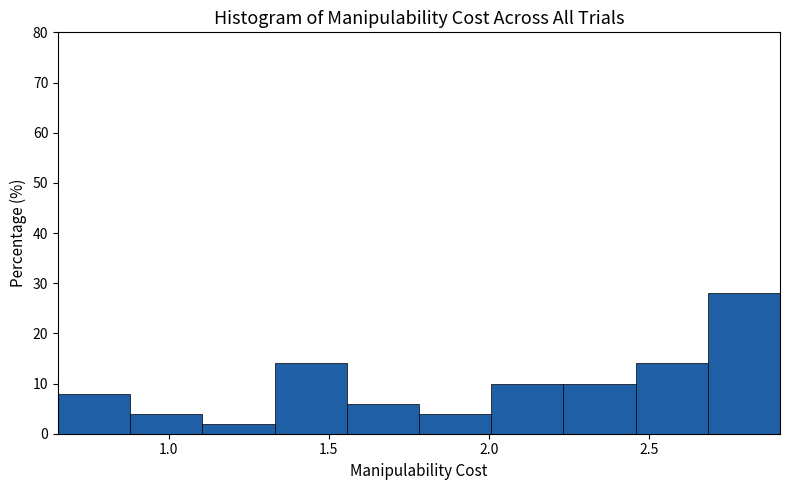

Which range on the x-axis has the tallest bar?

2.70 to 2.90